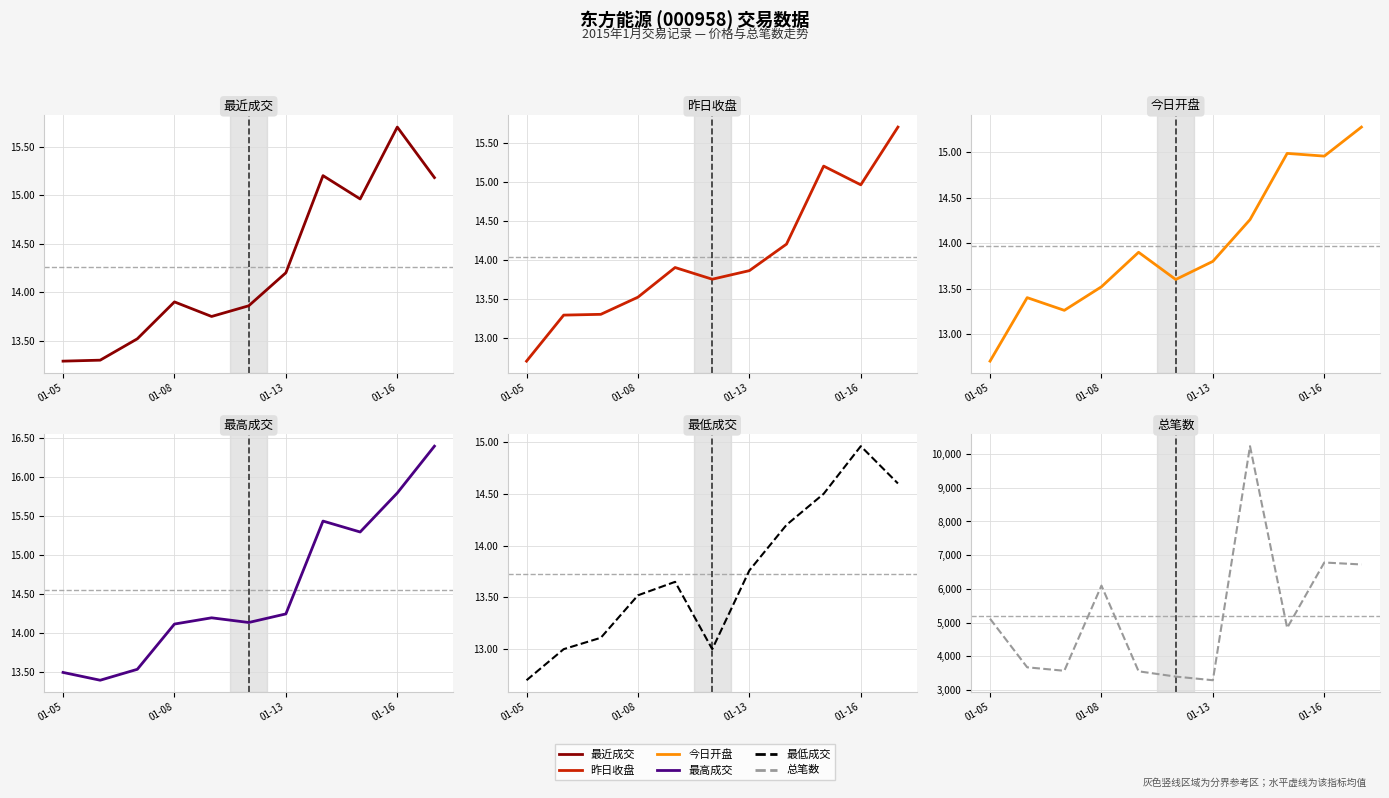

What are all the series names shown in the legend?

最近成交, 昨日收盘, 今日开盘, 最高成交, 最低成交, 总笔数